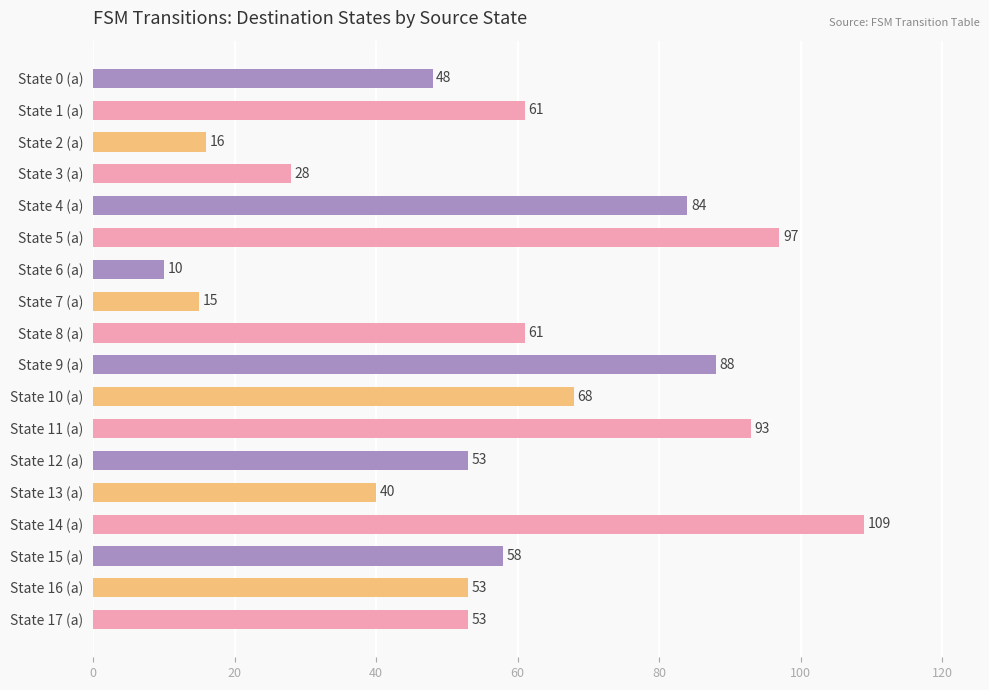

How many data points does each series have?

18